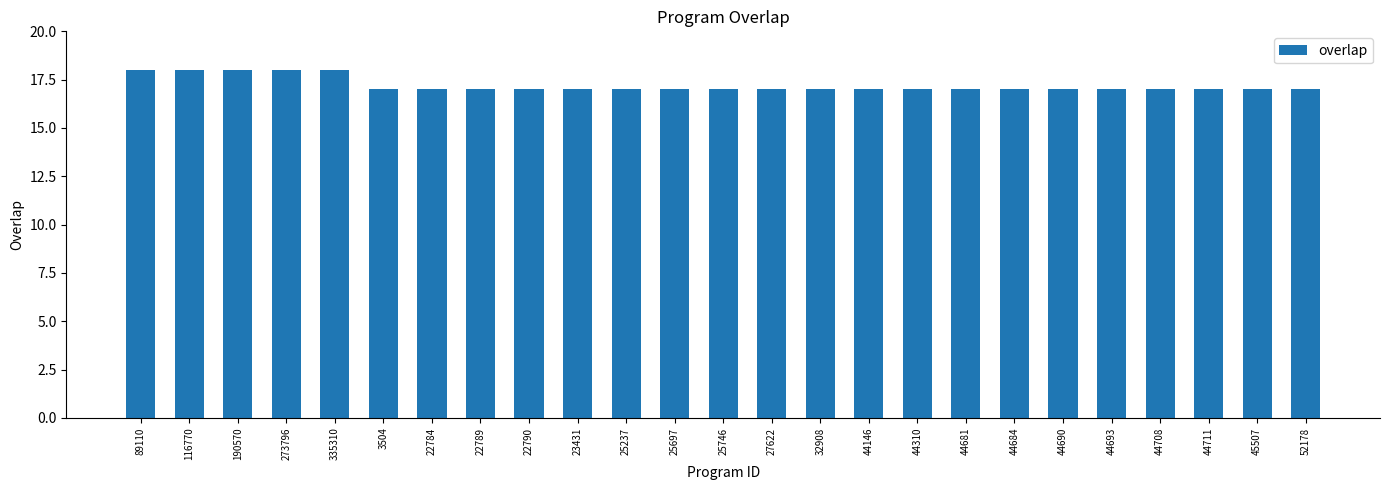

What is the minimum value shown in the chart?

17